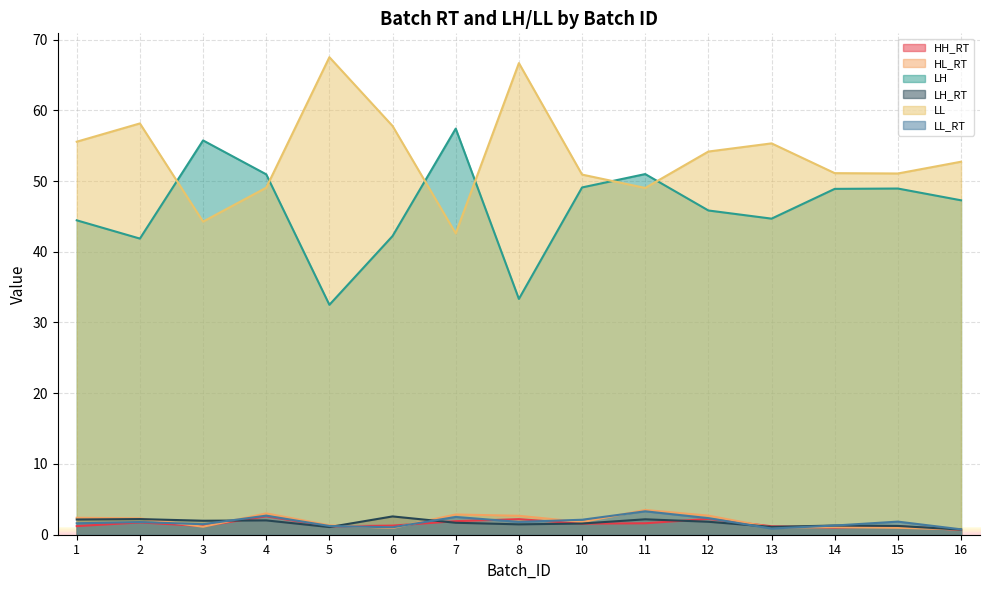

The HL_RT series shows 0.2 at 16. True or false?

False